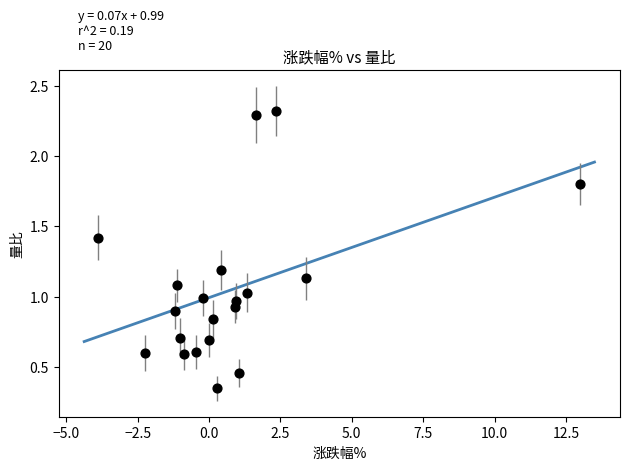

What is the range of Y values (max minus min)?

2.0